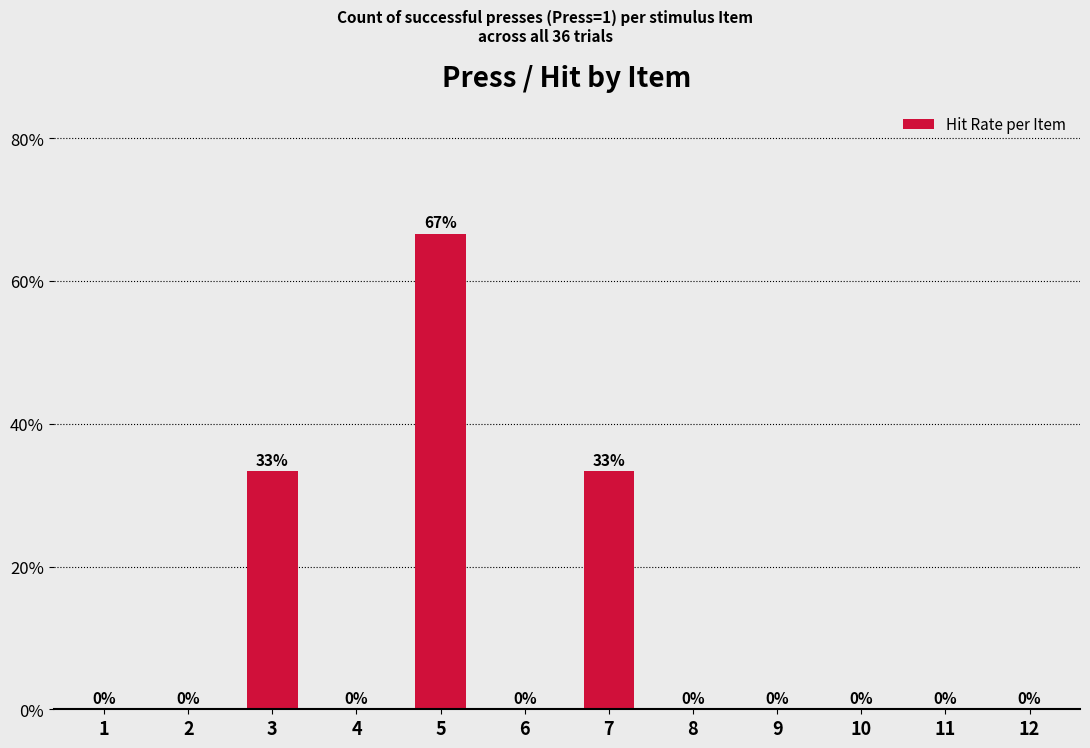

Count the values in the range 0 to 1.

12